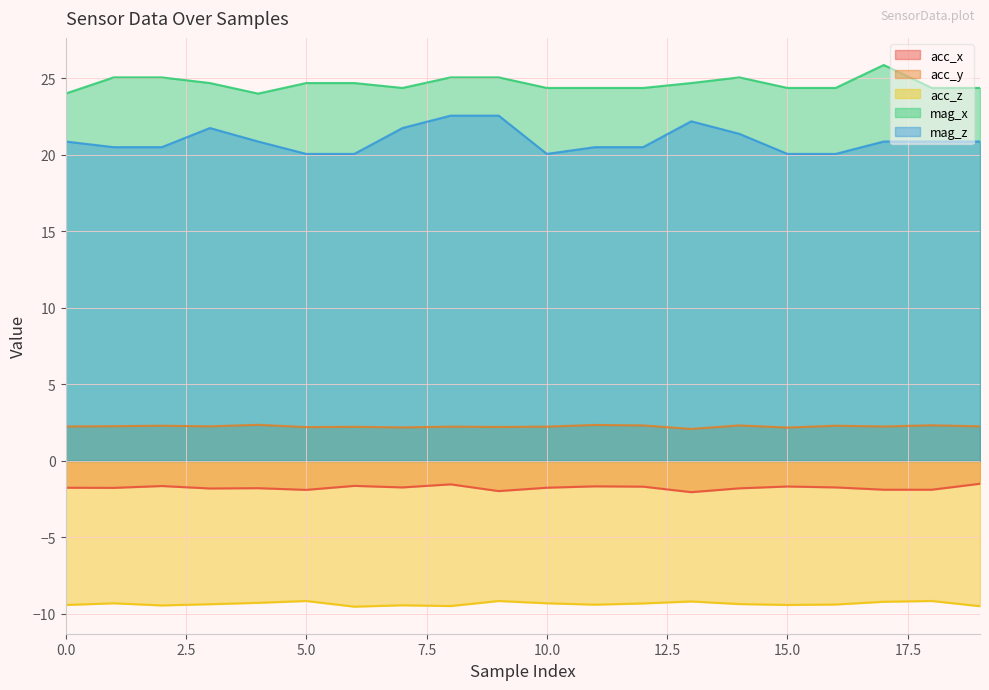

How many acc_y values are between 2 and 3?

20